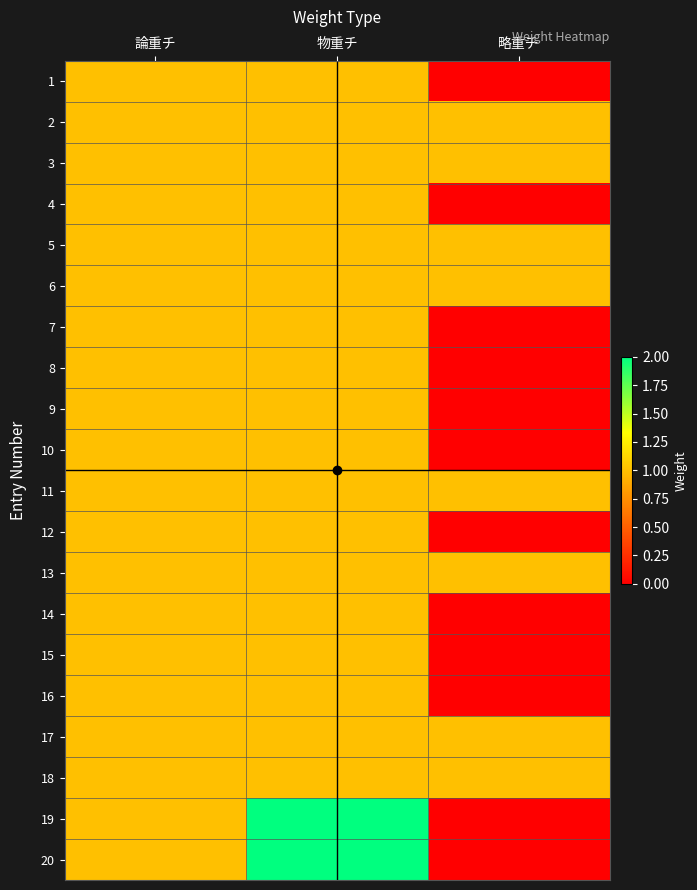

Rank the series at 物重チ from lowest to highest value.

1, 2, 3, 4, 5, 6, 7, 8, 9, 10, 11, 12, 13, 14, 15, 16, 17, 18, 19, 20